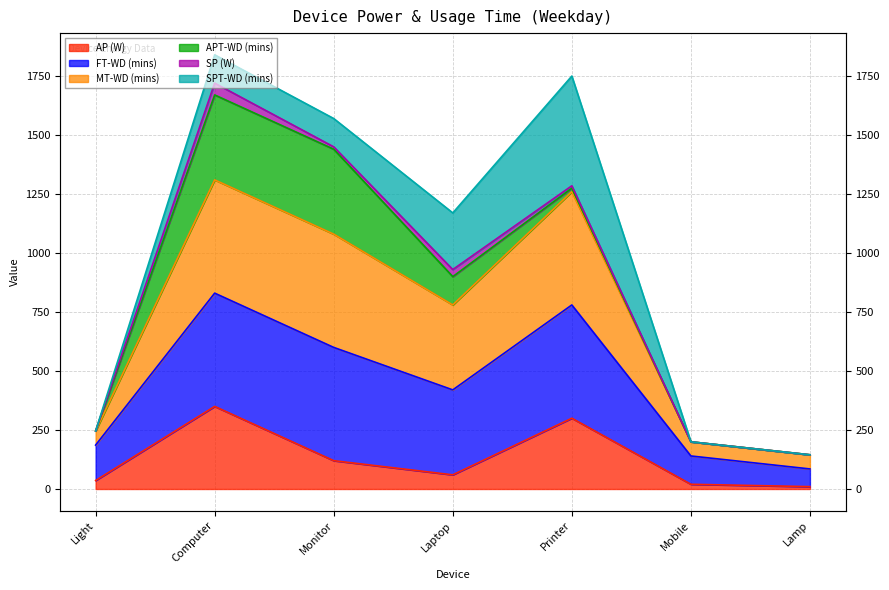

True or false: AP (W) has more than 0 points higher than both neighbors.

True